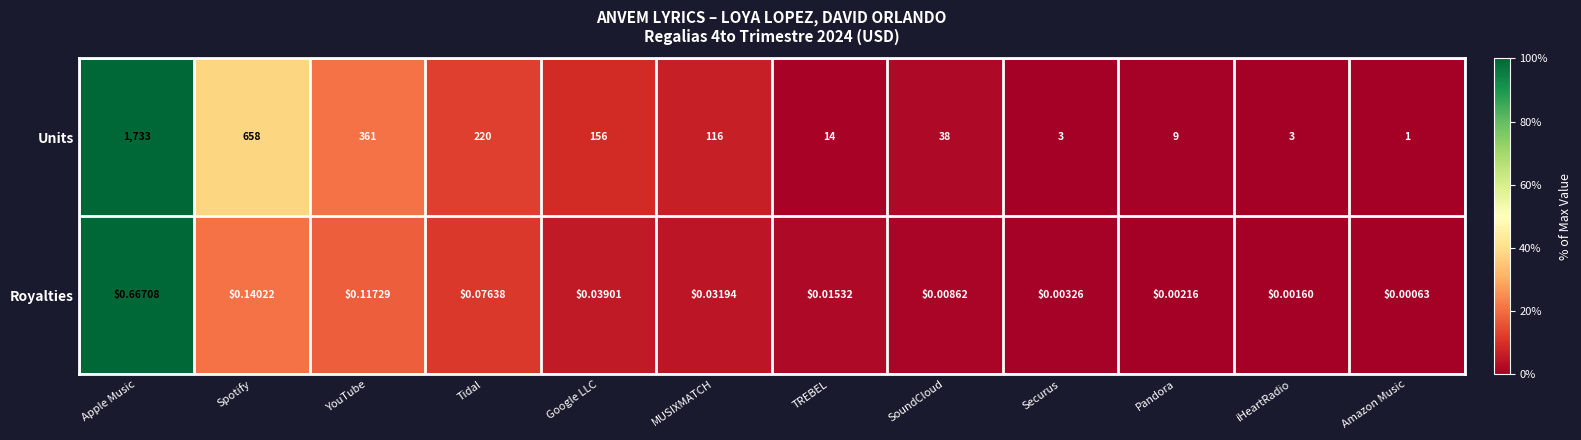

Which series has the largest range (max minus min)?

Units